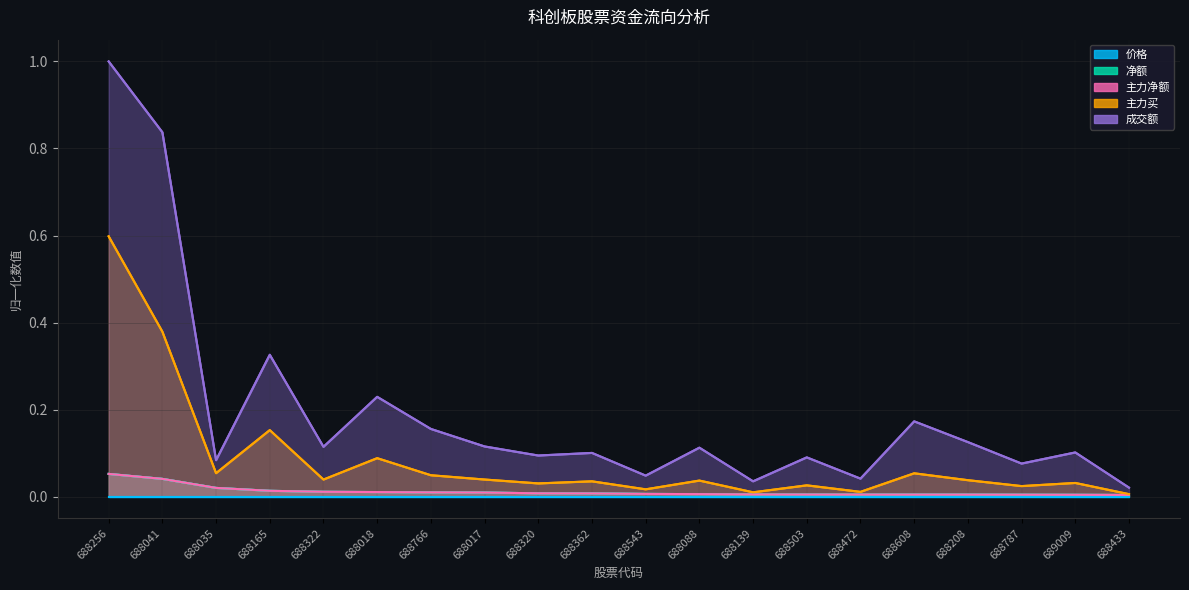

What is the greatest value displayed?

1.0